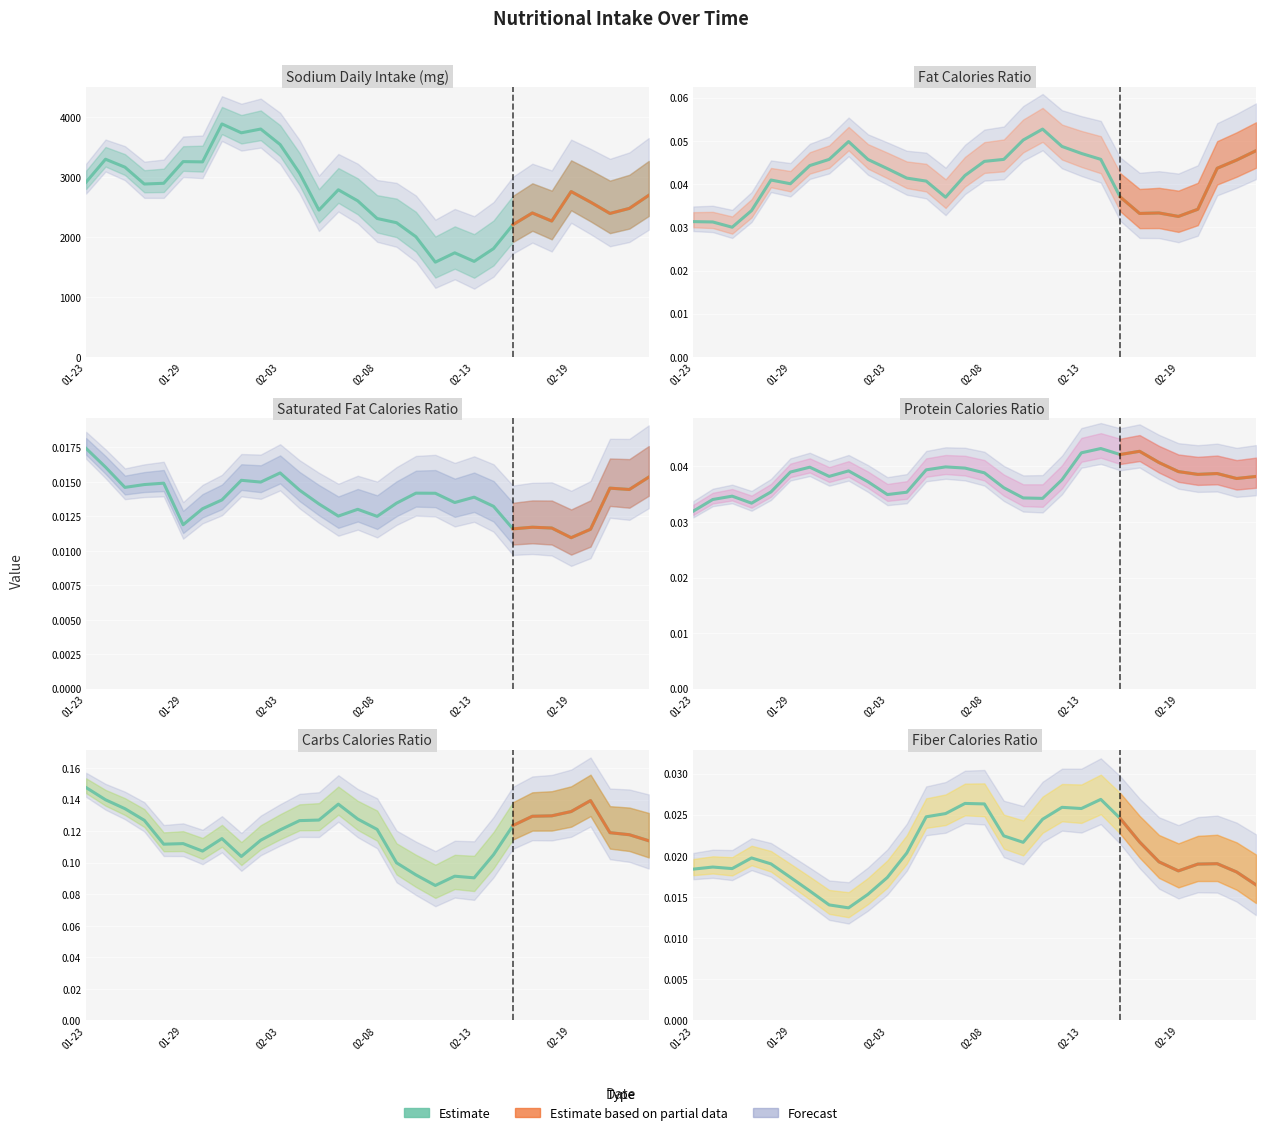

What is the sum of all saturatedFat_Calories_ratio values?

0.4